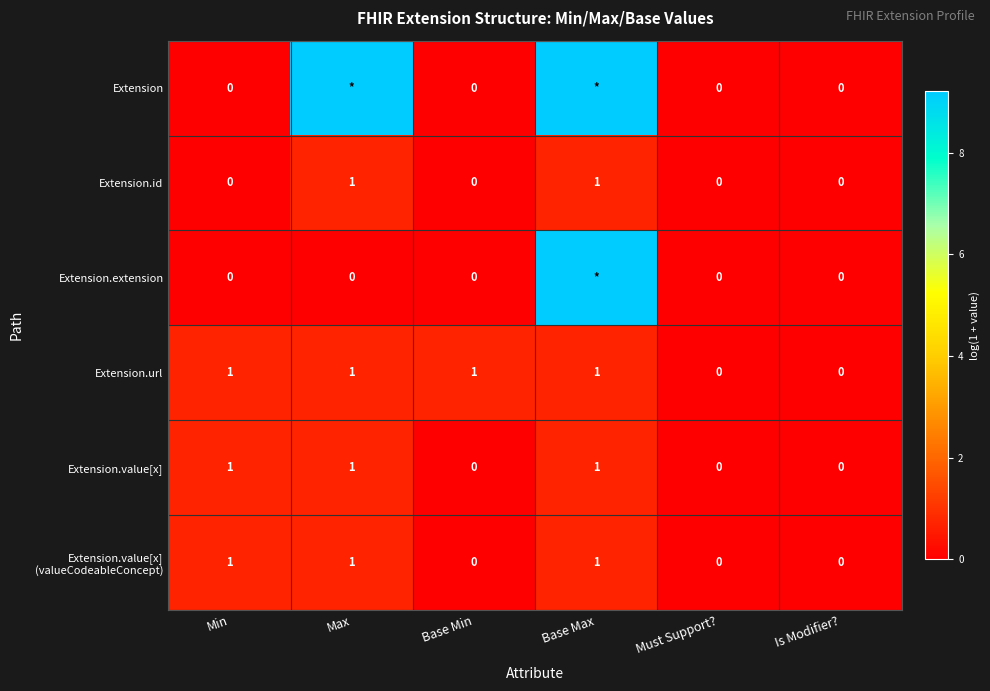

How many values in Extension.url are above zero?

4